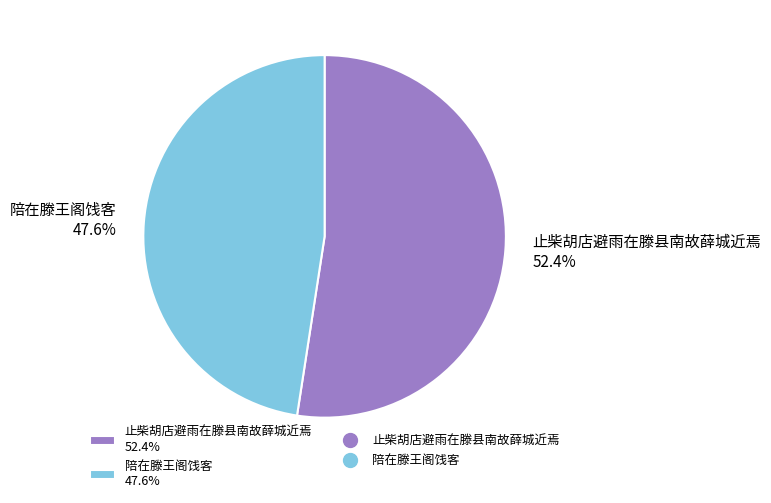

To the nearest percent, what percentage of the pie is 止柴胡店避雨在滕县南故薛城近焉?

52%